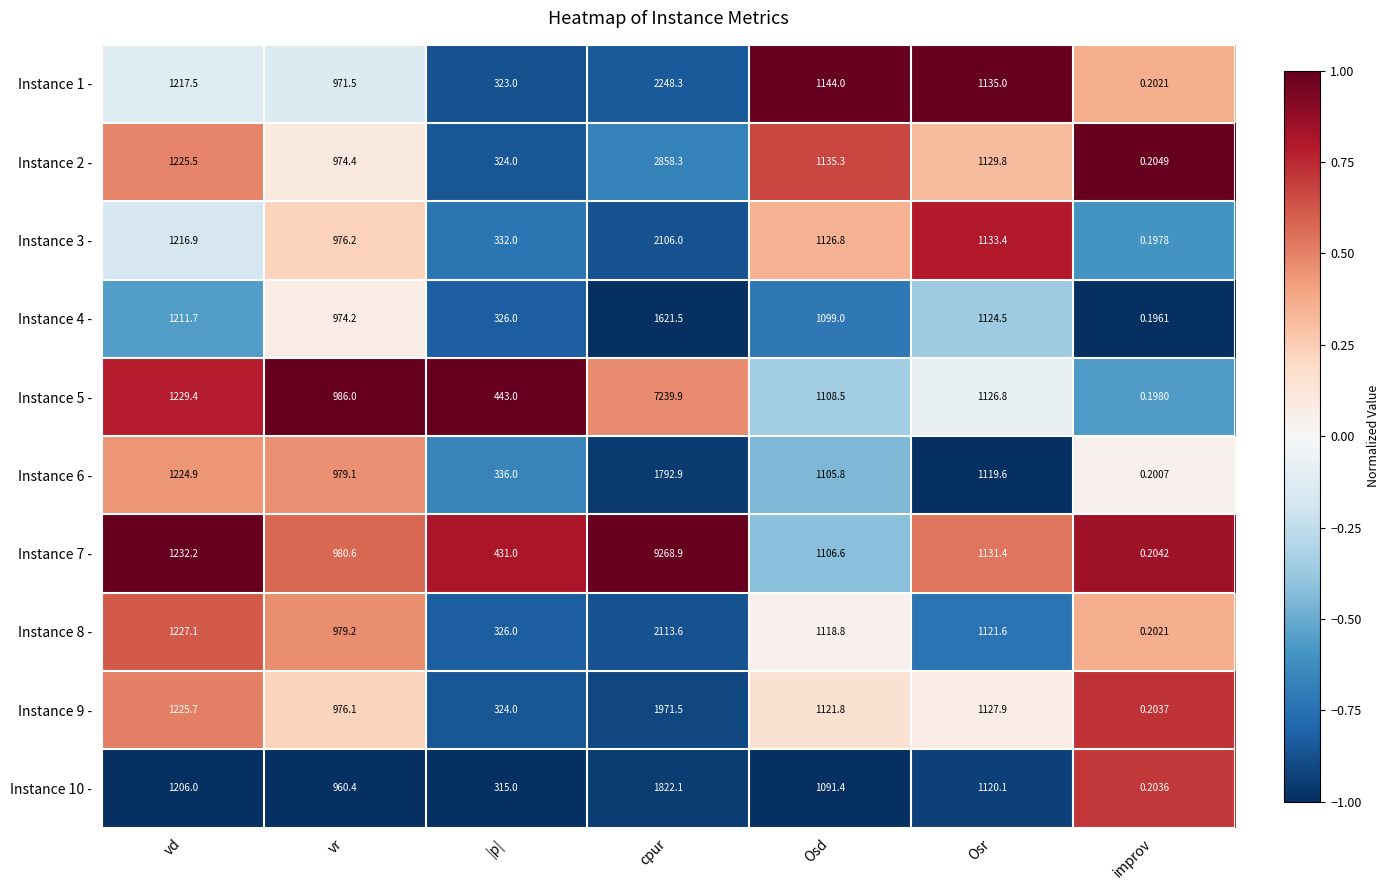

At which category is the sum across all series the highest?

cpur